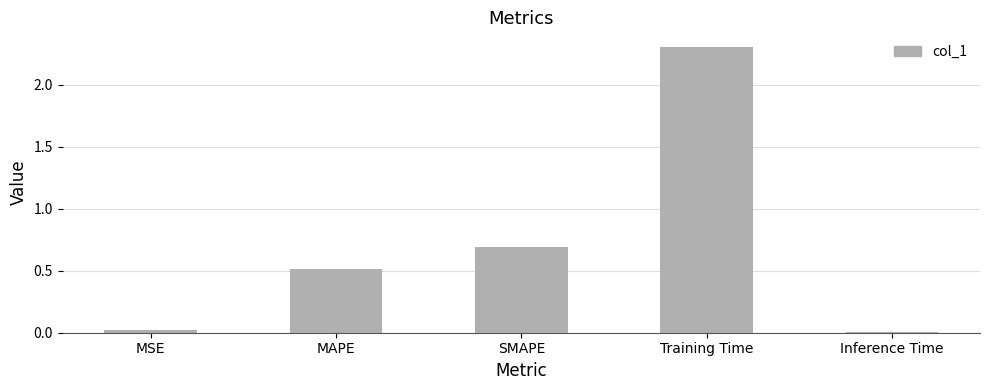

What is the sum of all values?

3.5